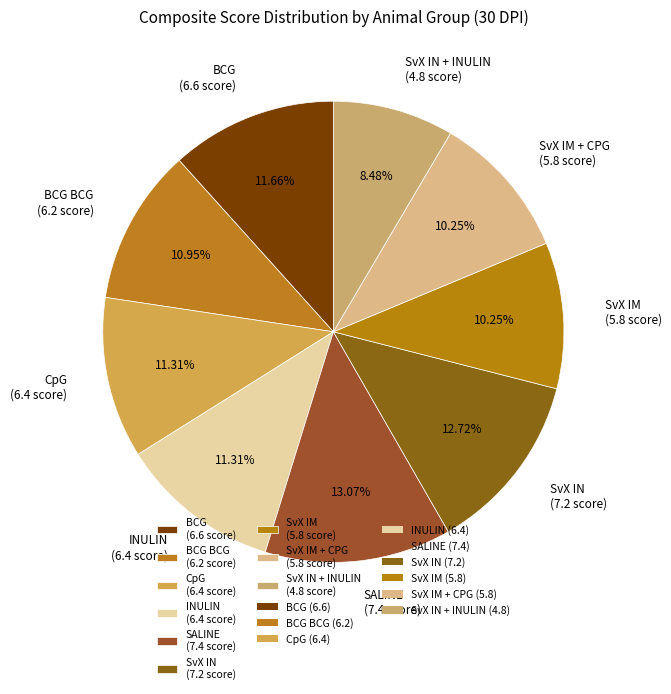

Does any single category account for the majority?

No